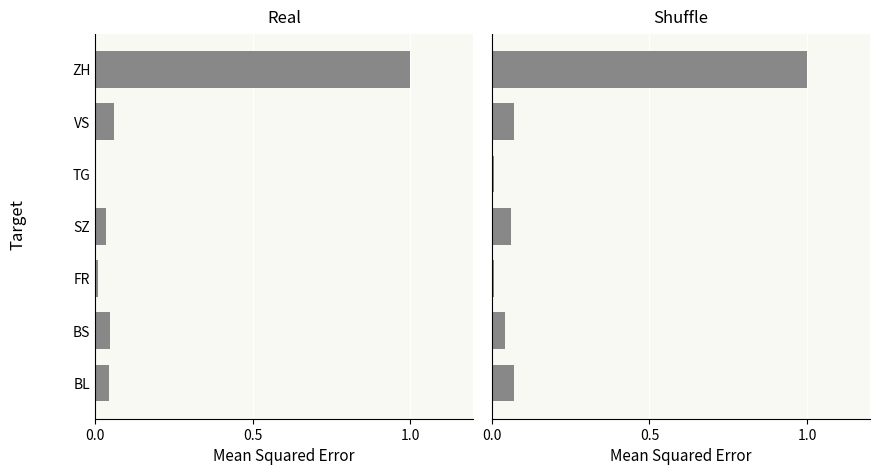

Rank the series by their average value, from highest to lowest.

Shuffle, Real